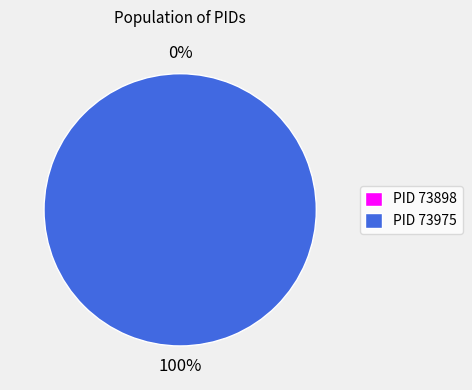

To the nearest percent, what is the combined percentage of 73975 and 73898?

100%